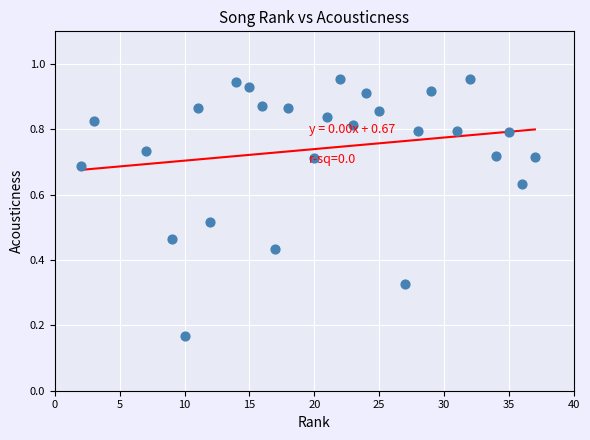

What is the range of X values (max minus min)?

35.0